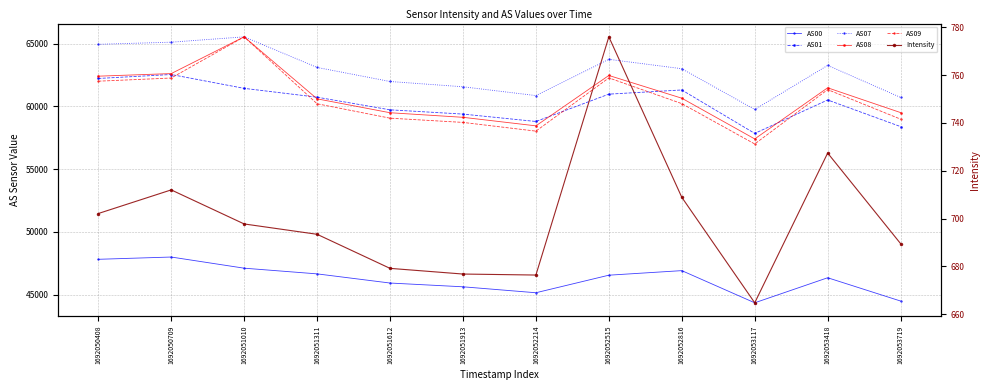

List the series in order of their peak value, highest first.

AS07, AS08, AS09, AS01, AS00, Intensity